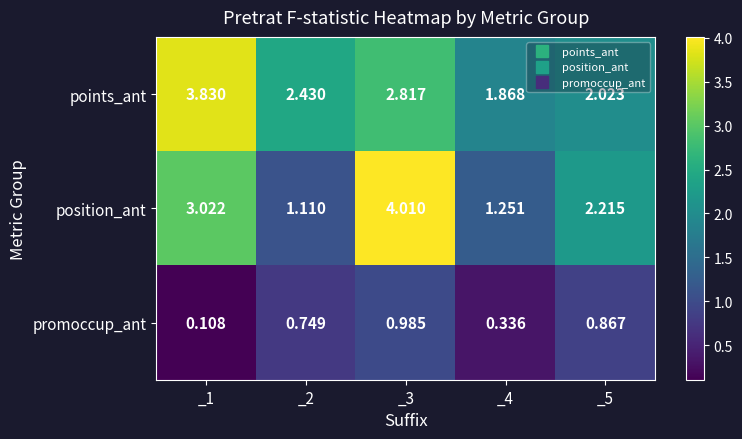

Which series changed the most between _2 and _4?

points_ant